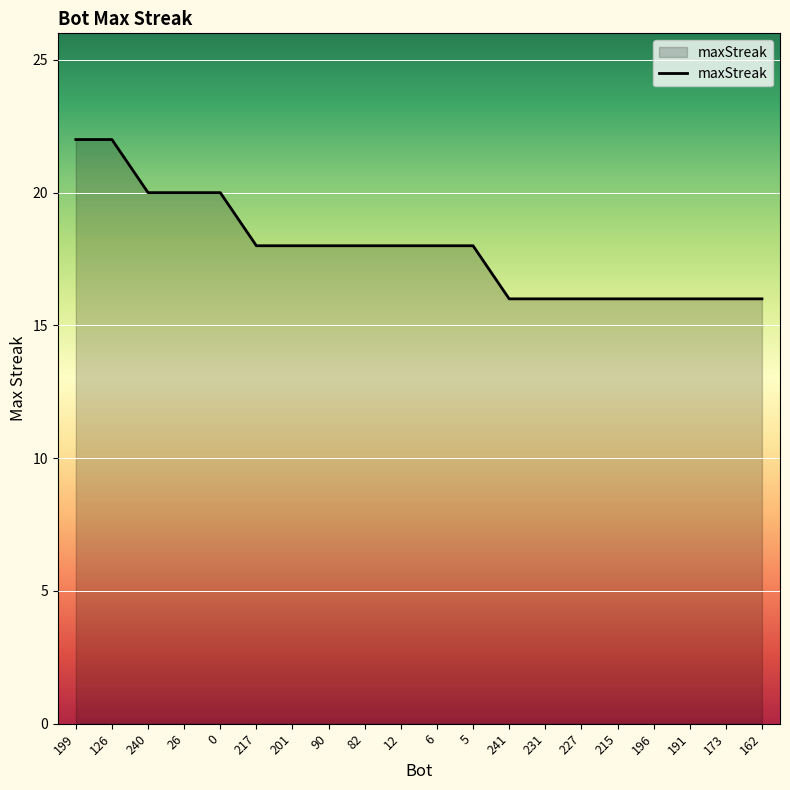

The chart shows a value of 13 at 240. True or false?

False